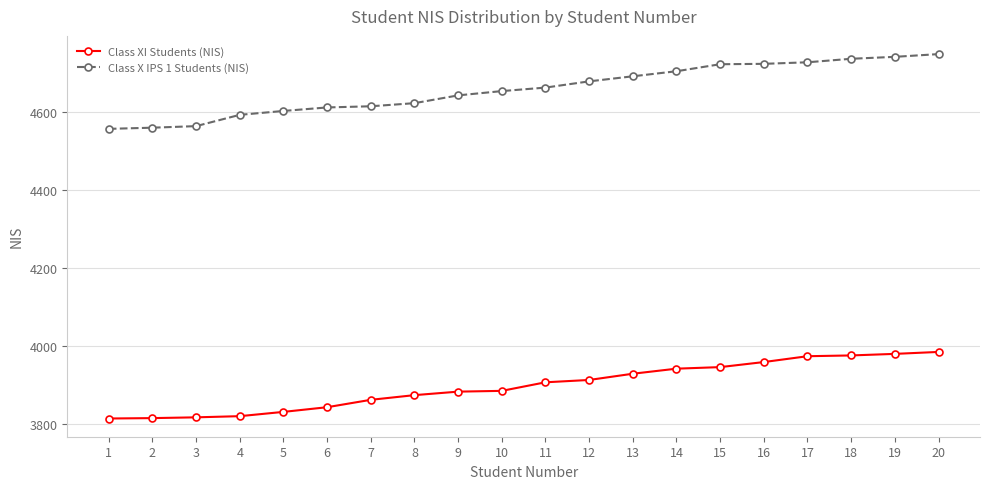

What is the smallest value displayed?

3813